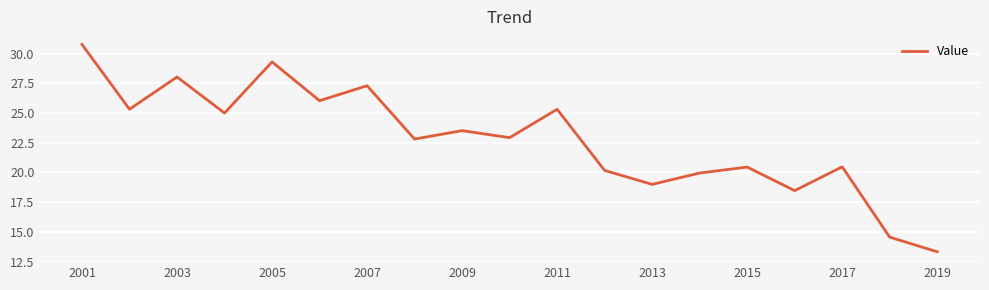

Count the number of categories in the chart.

19